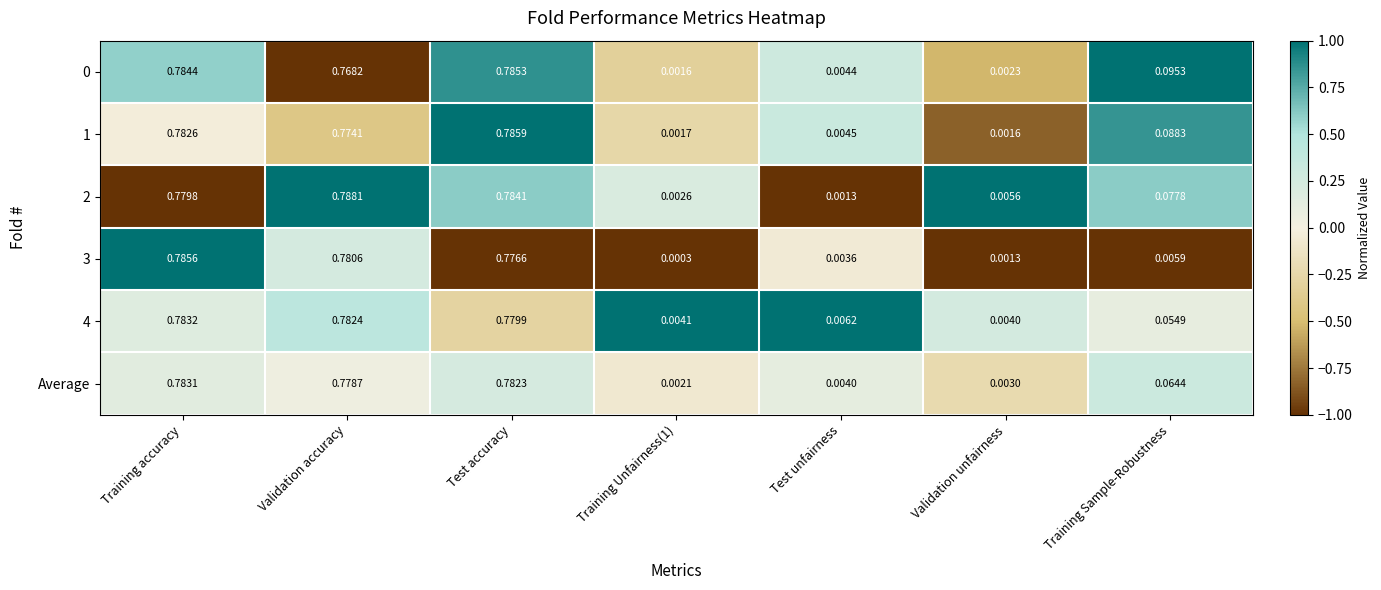

Count the number of categories in the chart.

7